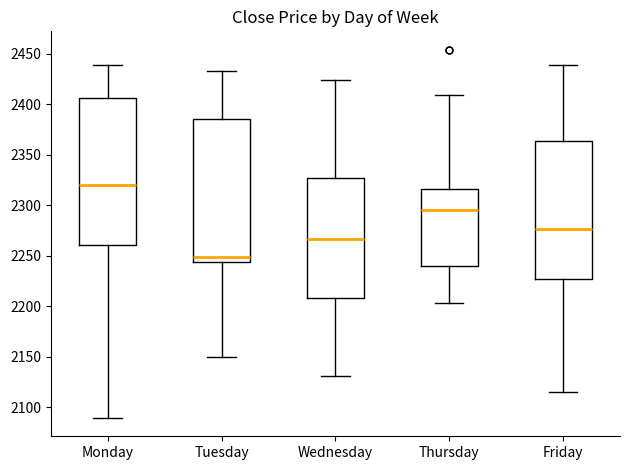

Reading left to right, transcribe this box plot: for each box, give where its median line is, the range the box spans, and where its two whiskers end, as read against the y-axis. The values are not printed on the chart, so give them approximately, as read against the axis.

Monday: median 2320, box 2260 to 2405, whiskers 2090 to 2440
Tuesday: median 2250, box 2245 to 2385, whiskers 2150 to 2435
Wednesday: median 2265, box 2210 to 2325, whiskers 2130 to 2425
Thursday: median 2295, box 2240 to 2315, whiskers 2205 to 2410
Friday: median 2275, box 2225 to 2365, whiskers 2115 to 2440